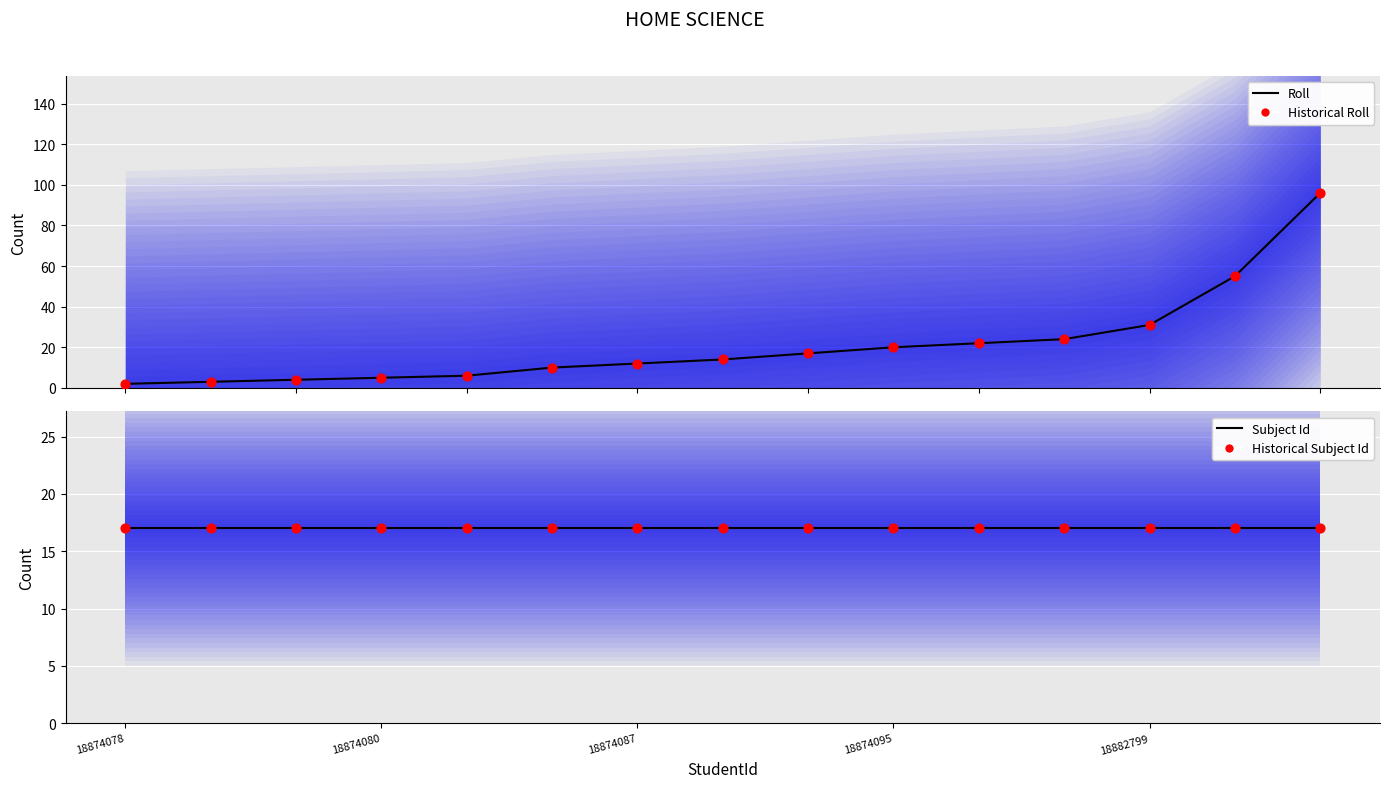

Which series reaches the maximum Y coordinate?

Roll